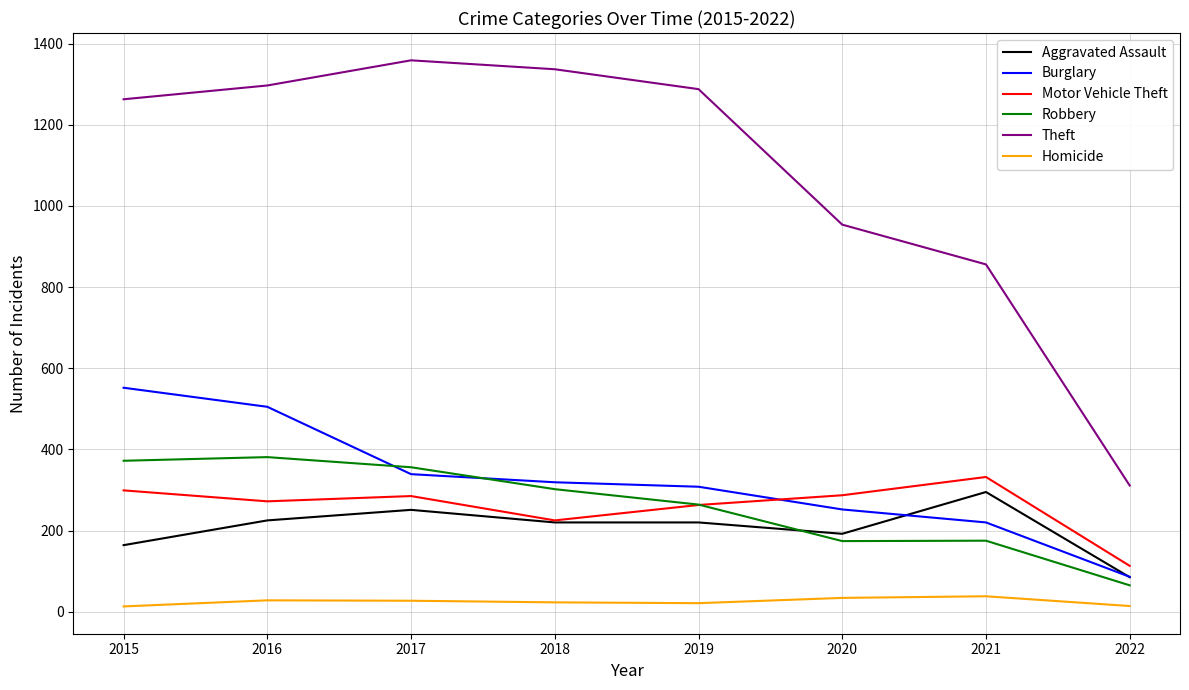

Does the chart have visible grid lines?

Yes